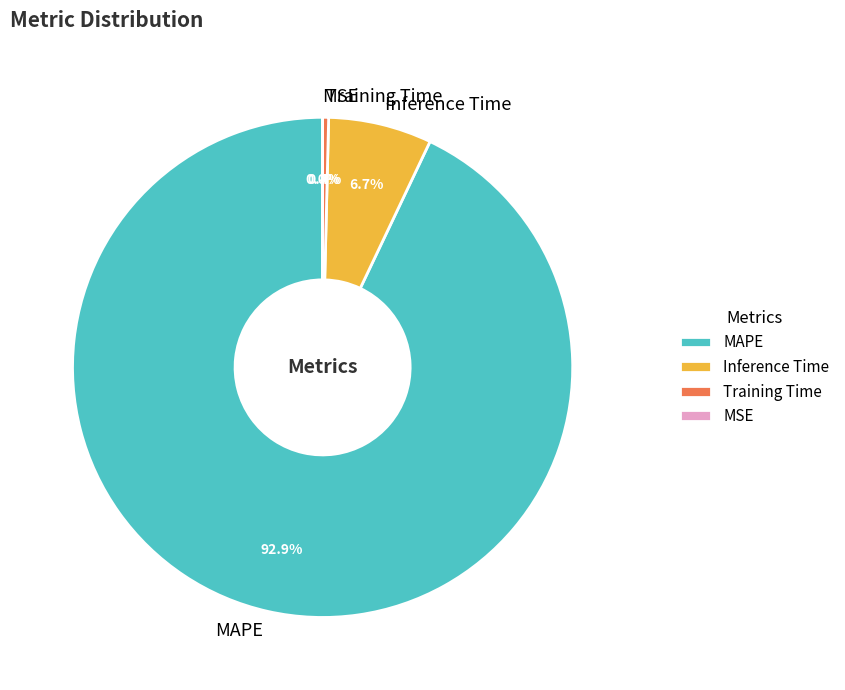

How much of the chart is everything except Training Time?

99.6%